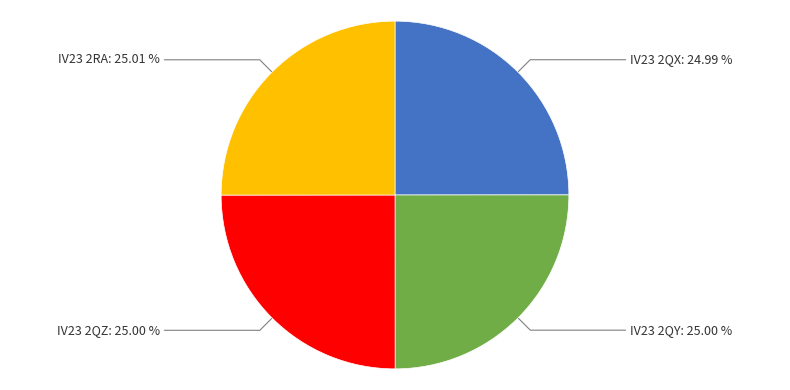

Does IV23 2QY account for over 50% of the chart?

No